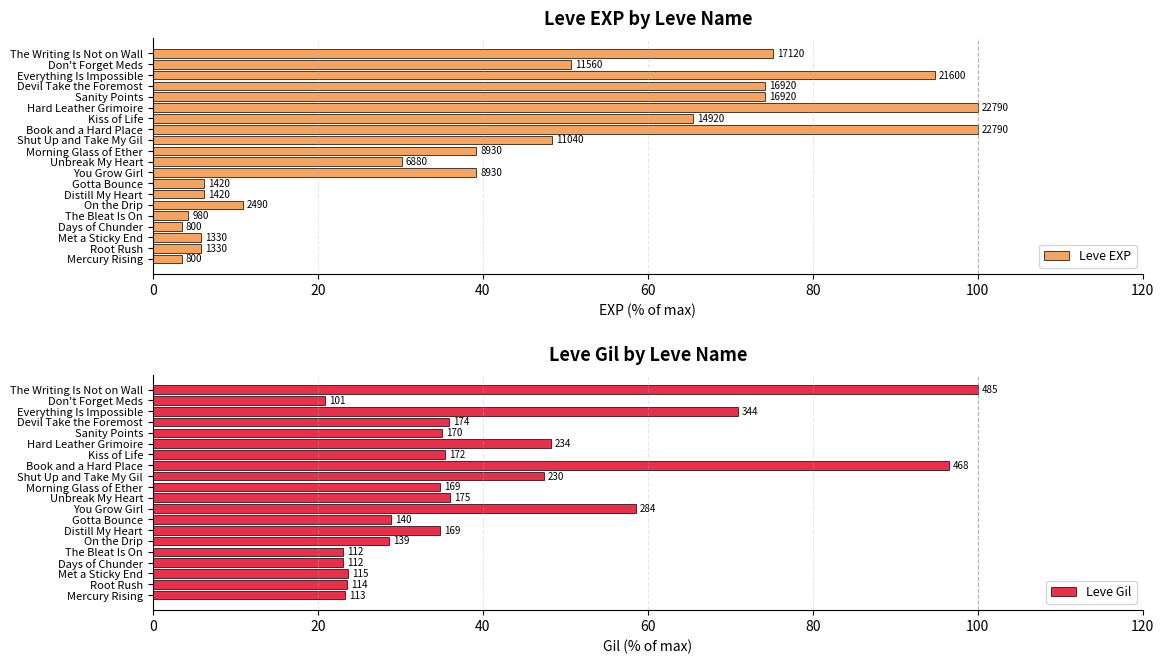

How many bars are there in total?

40